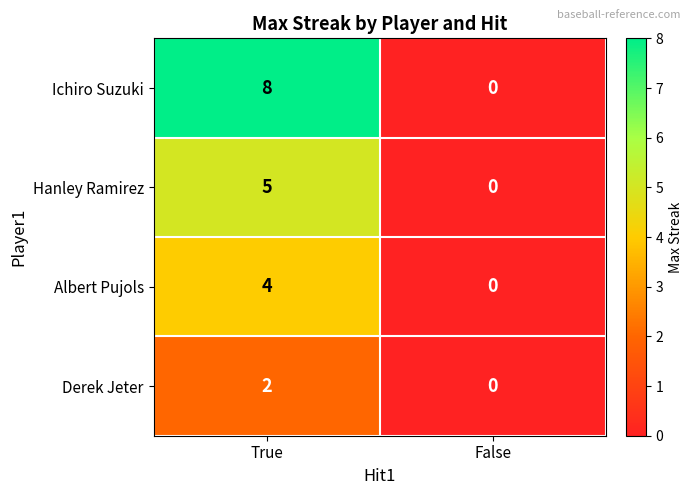

The Ichiro Suzuki series shows 0 at False. True or false?

True